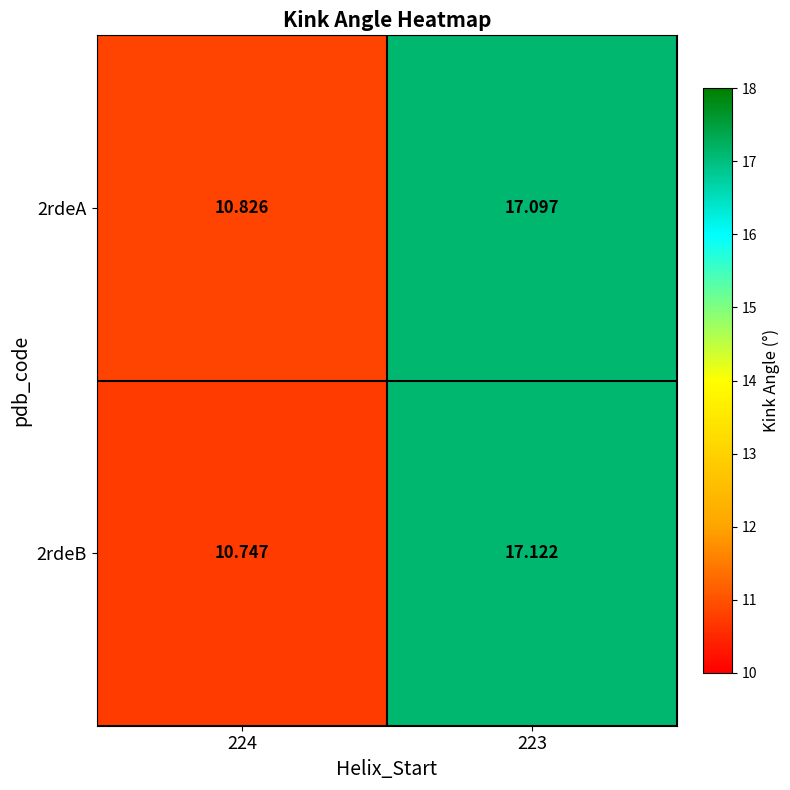

Is the value of 2rdeA at 223 greater than the value of 2rdeB at 224?

Yes